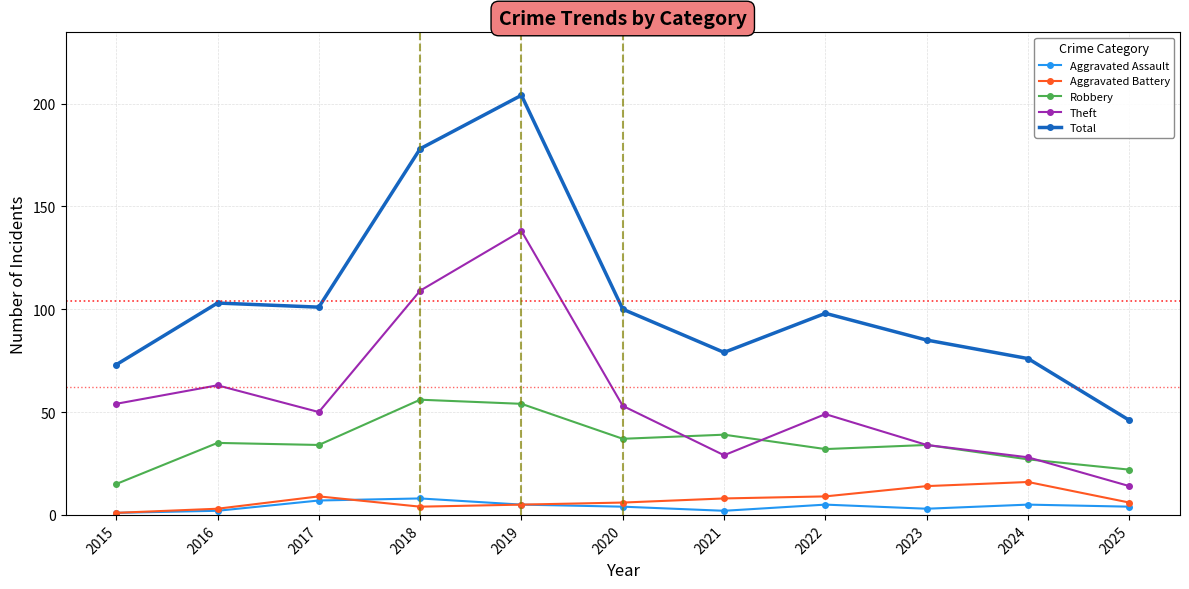

True or false: Total and Theft cross at least once.

False